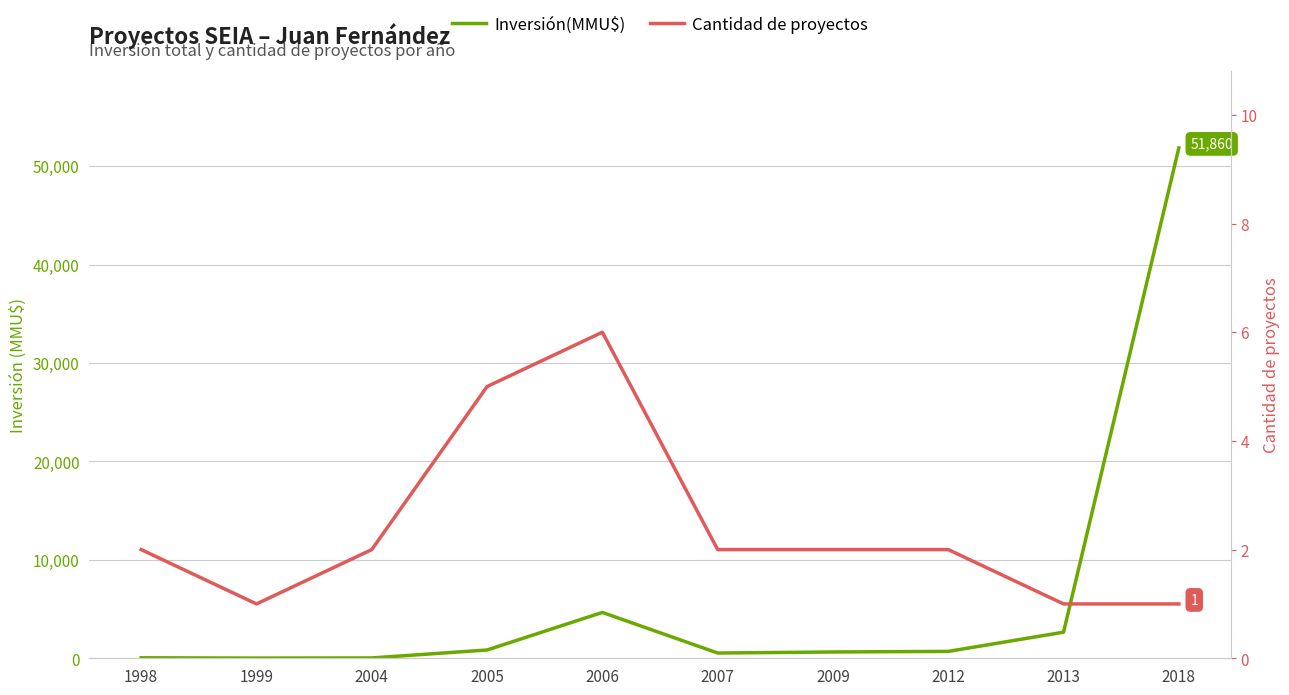

Which has a higher value, 2018 or 2007?

2018